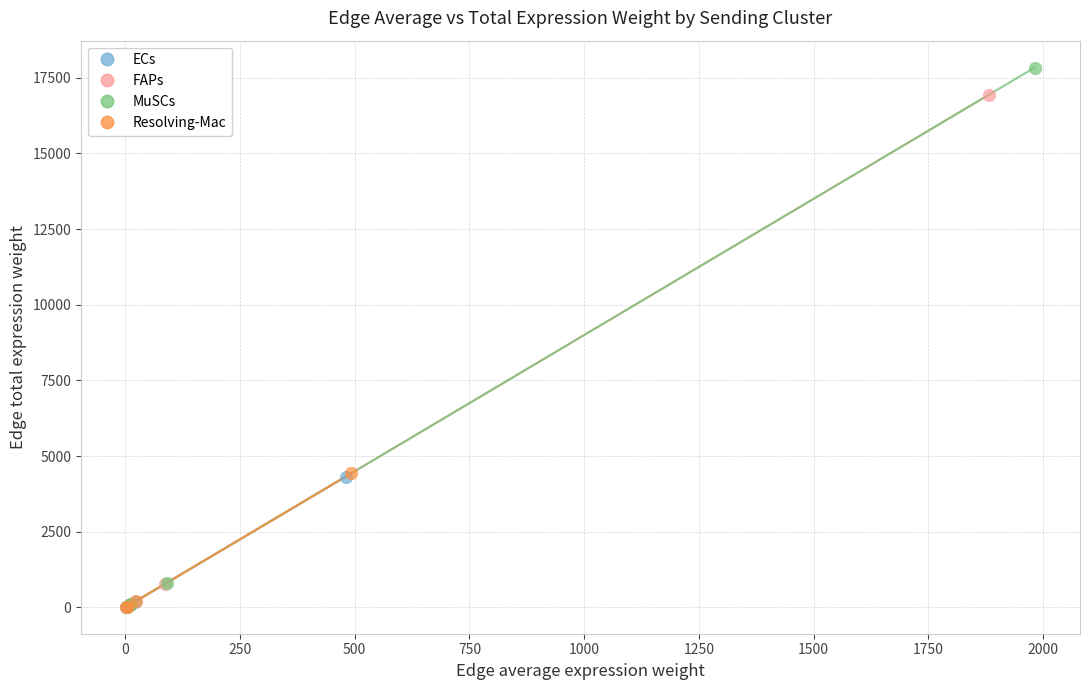

Which series contains the highest Y value?

MuSCs